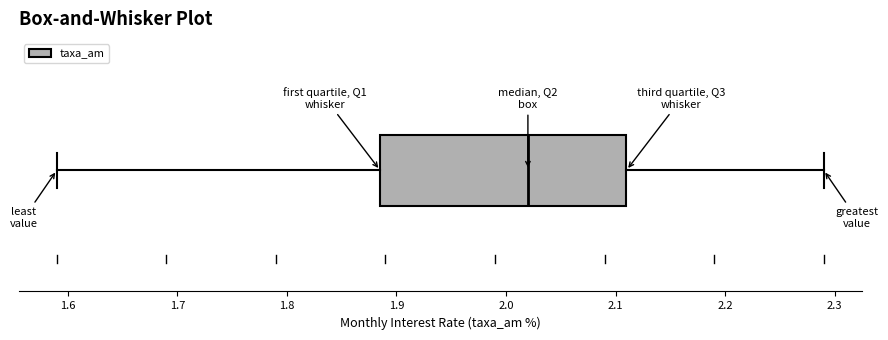

Read this box plot against the x-axis: the position of the median line, the range covered by the box, and the ends of both whiskers. The values are not printed on the chart, so give them approximately, as read against the axis.

median 2.02, box 1.89 to 2.11, whiskers 1.59 to 2.29